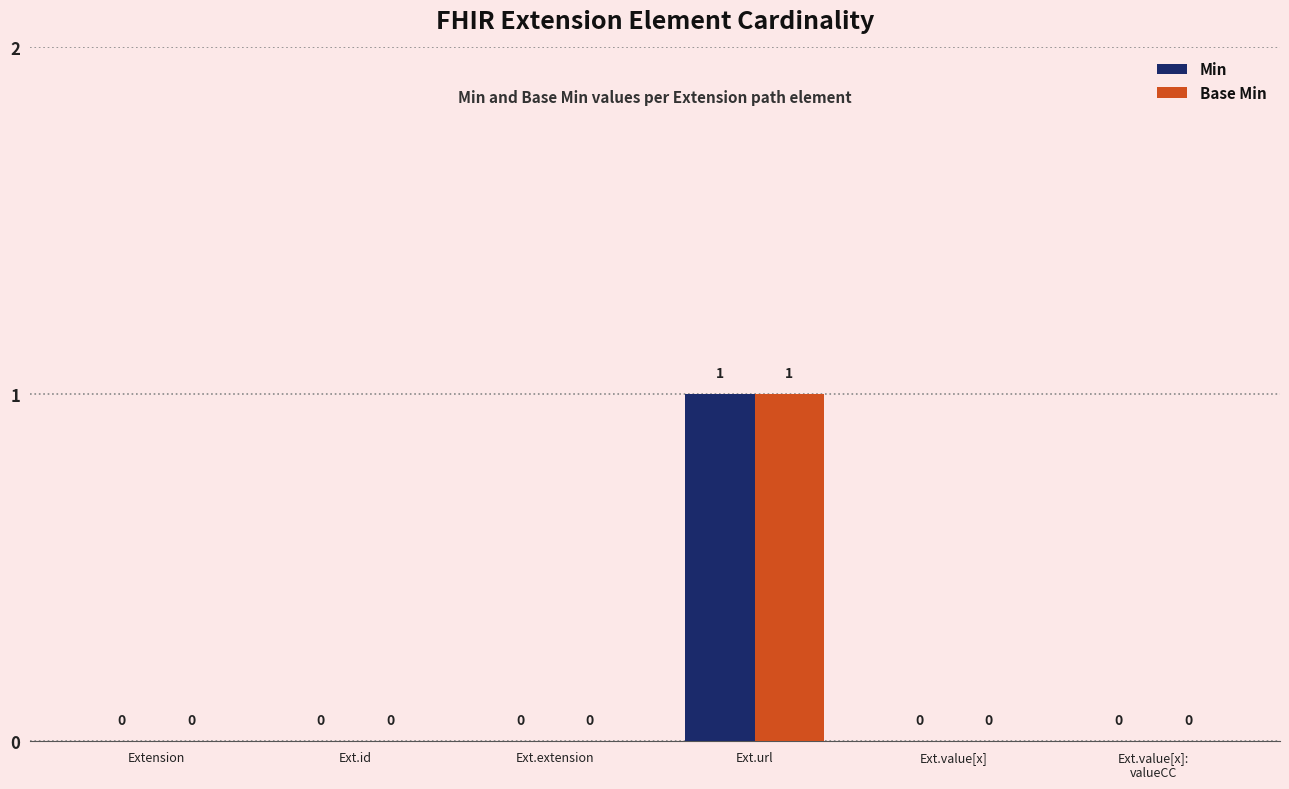

At which category is the sum across all series the highest?

Ext.url